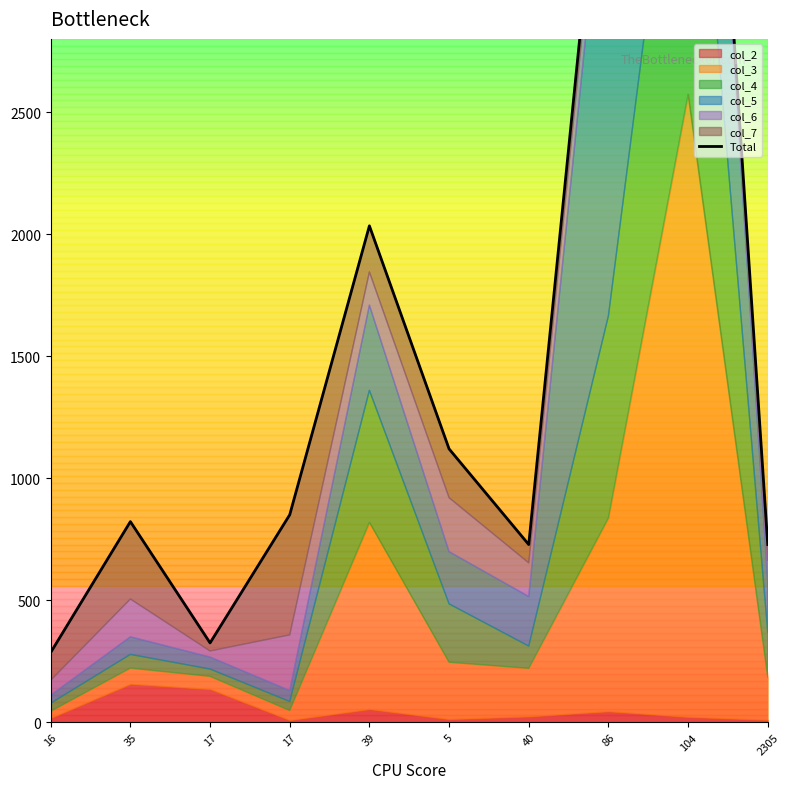

What is the label of the 9th point from the left?

104